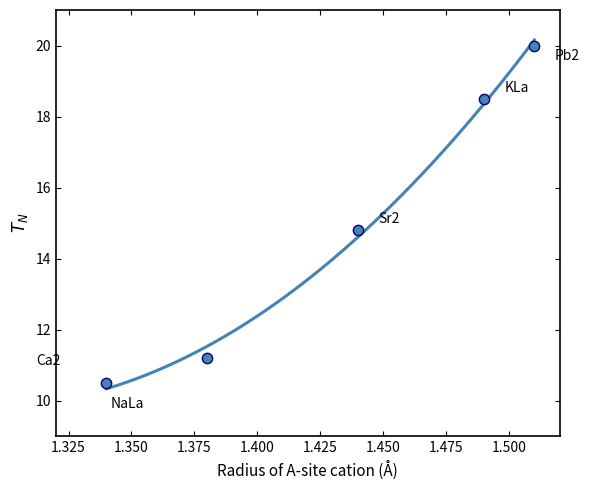

What is the average Y value?

15.0